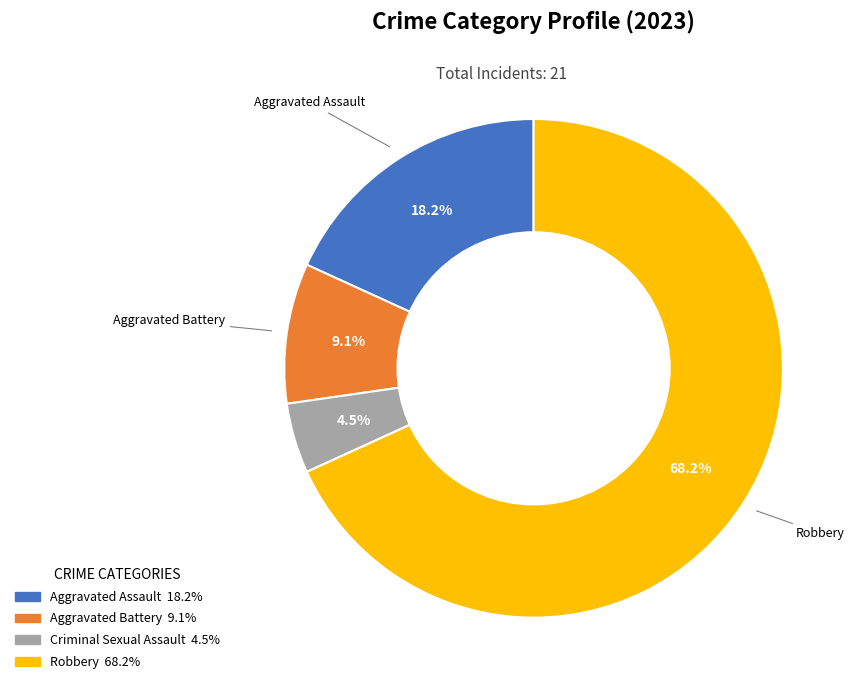

To the nearest percent, what is the difference between the Aggravated Assault and Aggravated Battery slice percentages?

9%